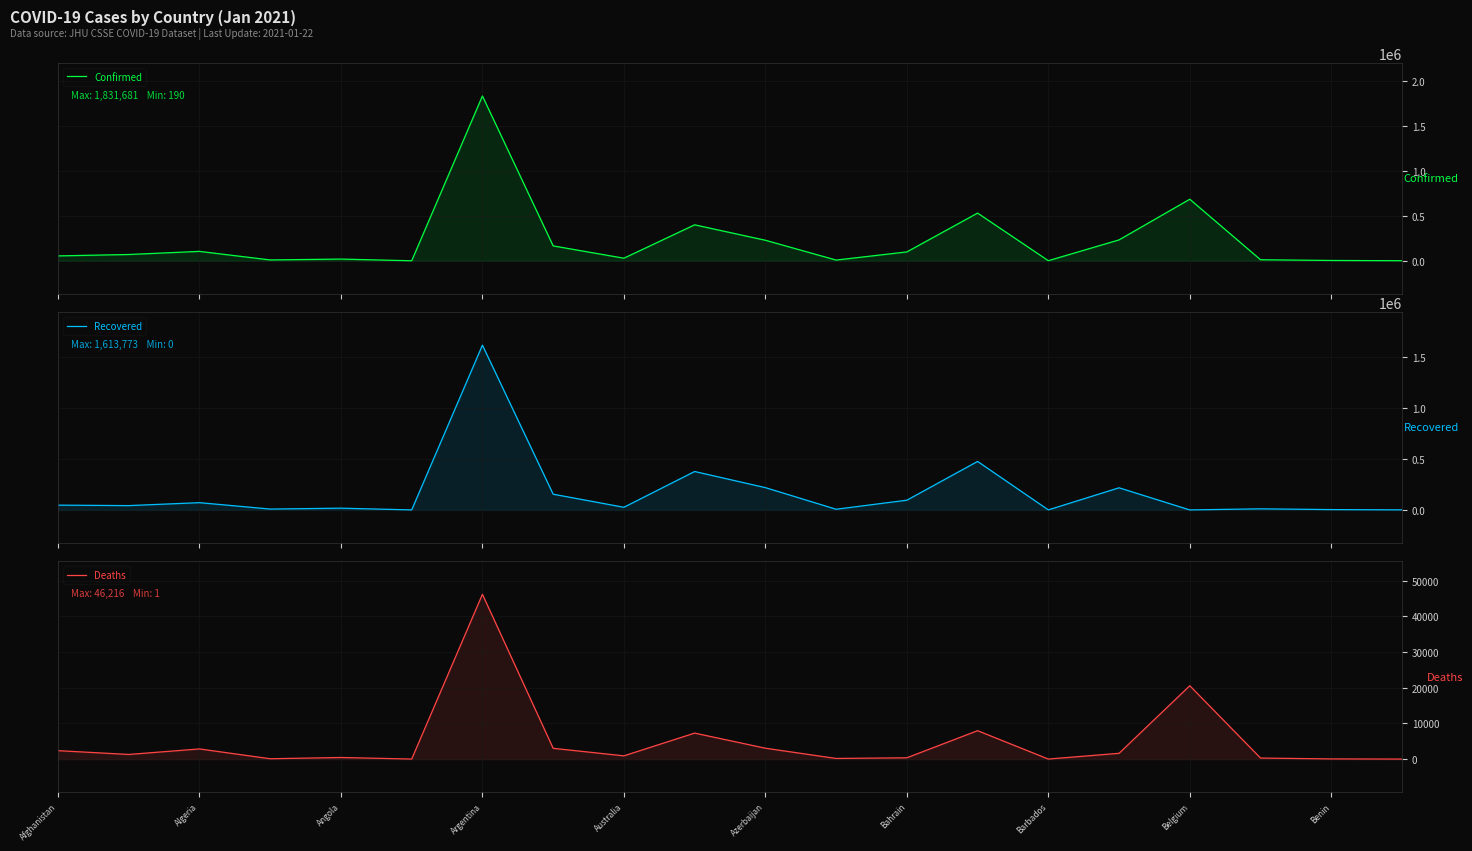

What position from the left is Azerbaijan?

6